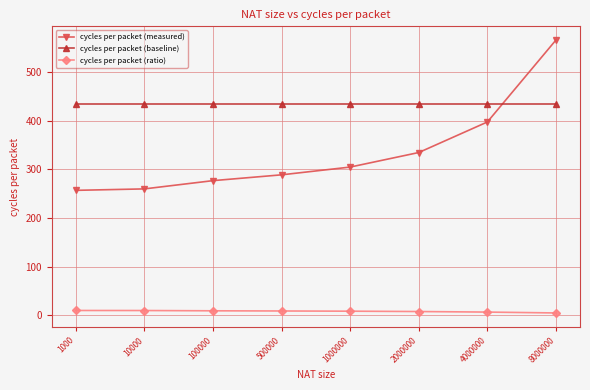

At how many categories does at least one series exceed 398?

8